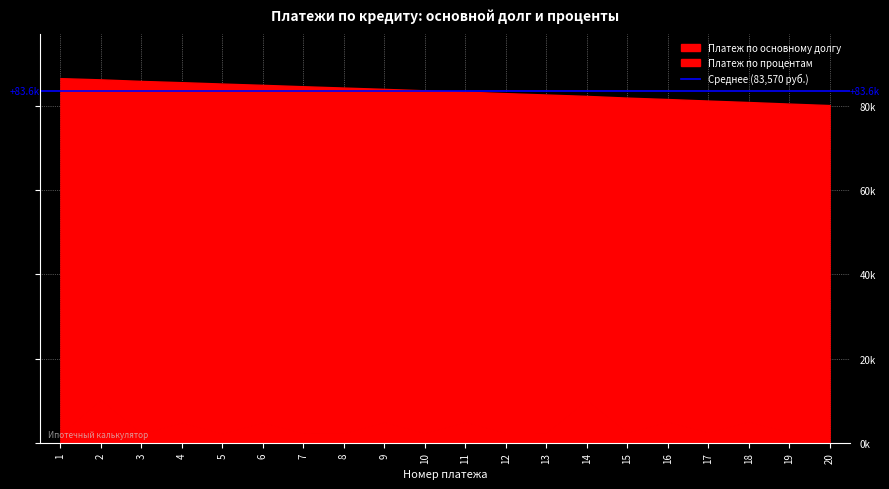

What is the difference between the highest and lowest values at 10?

79211.1